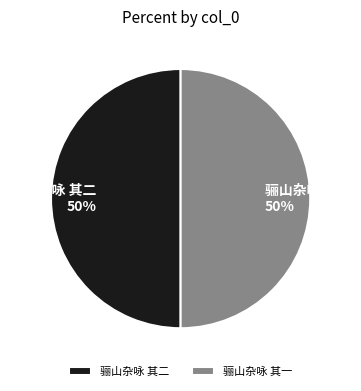

Is the sum of 骊山杂咏 其一 and 骊山杂咏 其二 greater than half?

Yes